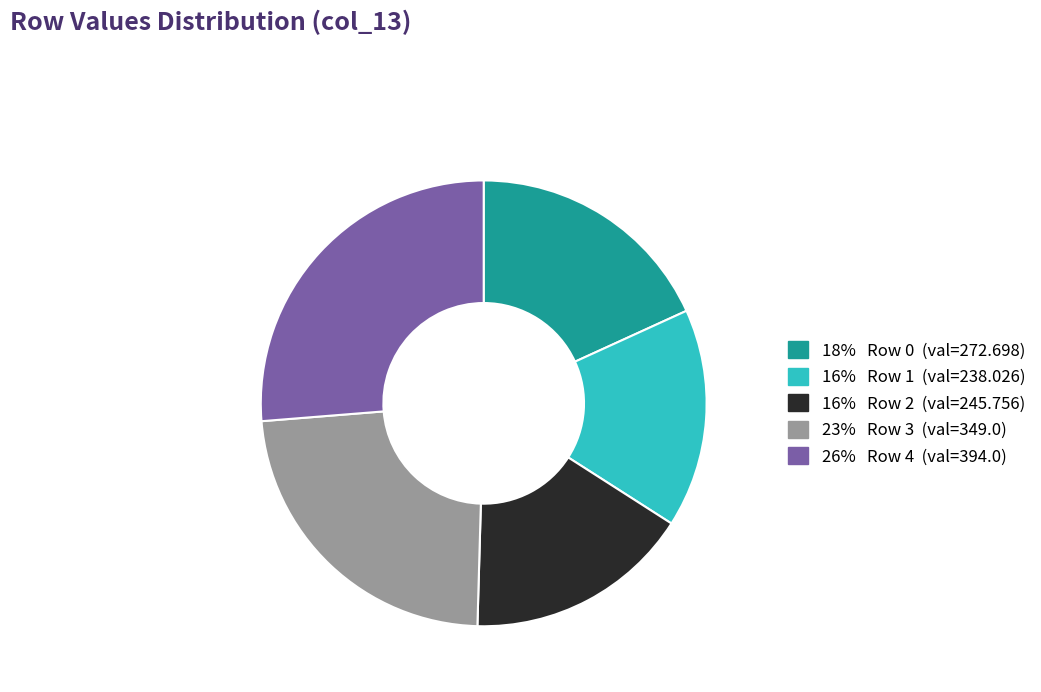

Is there a majority slice in this chart?

No